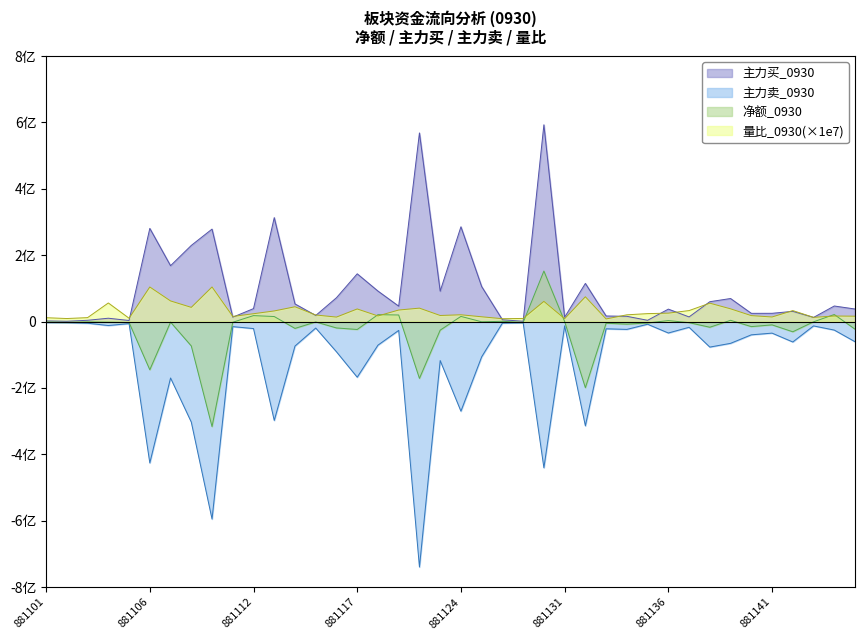

True or false: 主力买_0930 has more than 0 interior local peaks.

True